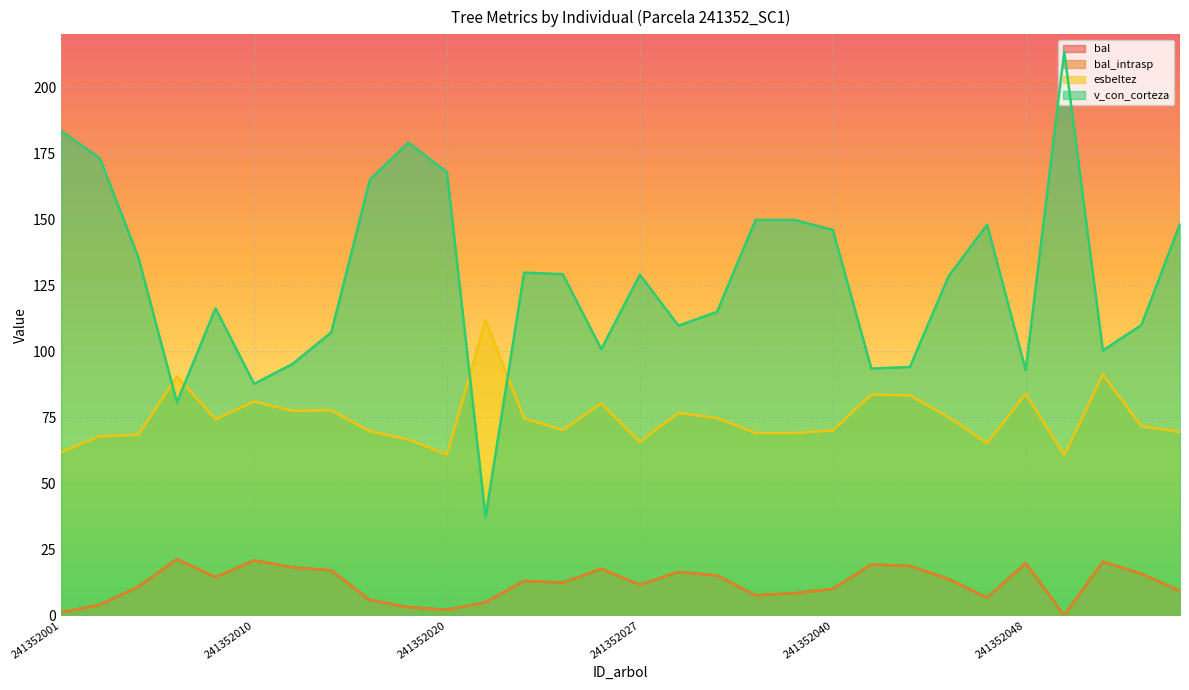

At which category is the sum across all series the highest?

241352050